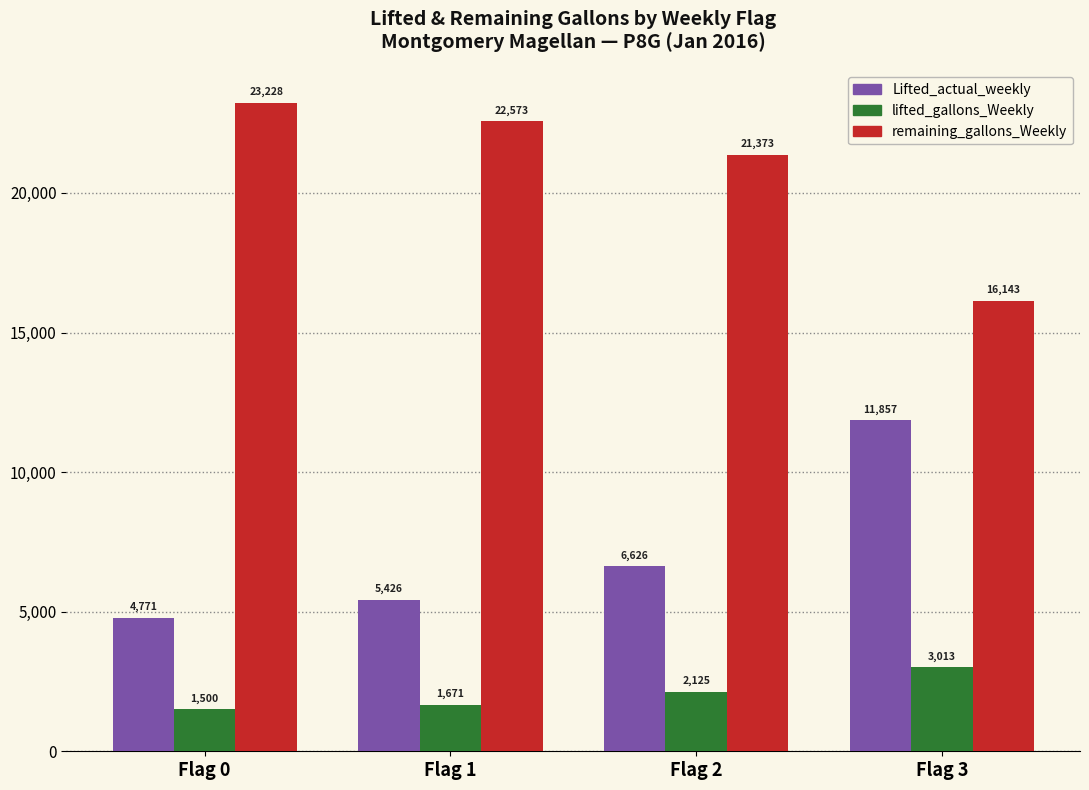

Which series has the largest total across all categories?

remaining_gallons_Weekly